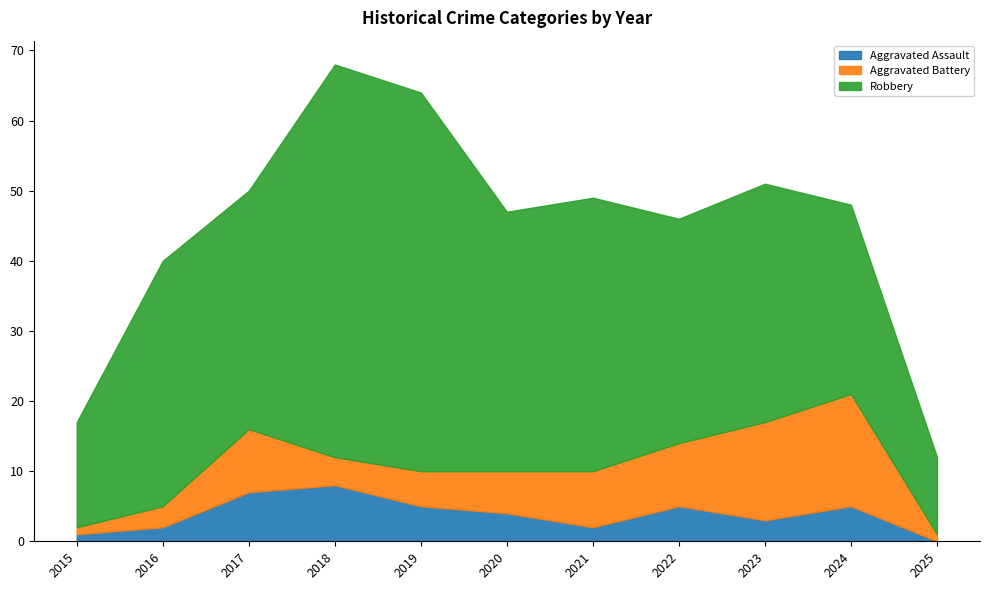

In Aggravated Battery, how many points are lower than both neighbors (excluding endpoints)?

1